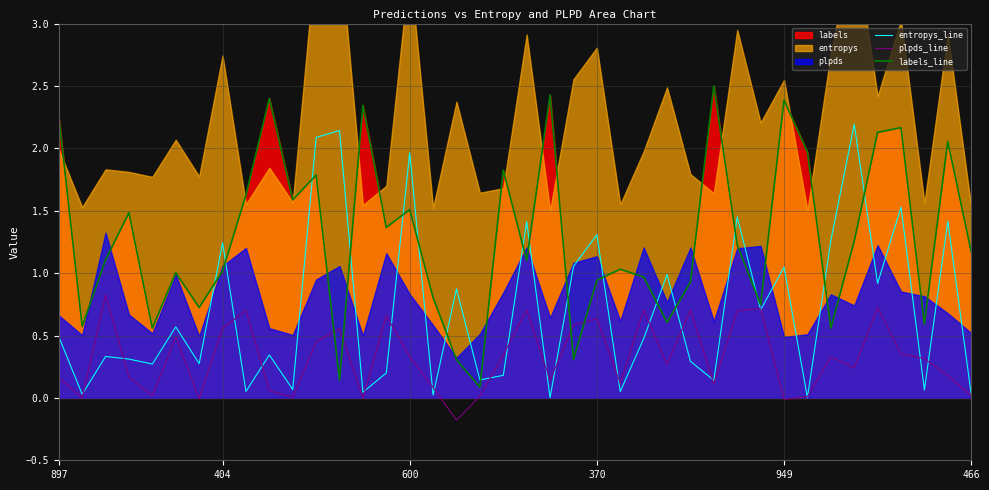

What is the maximum value for plpds_line?

0.8